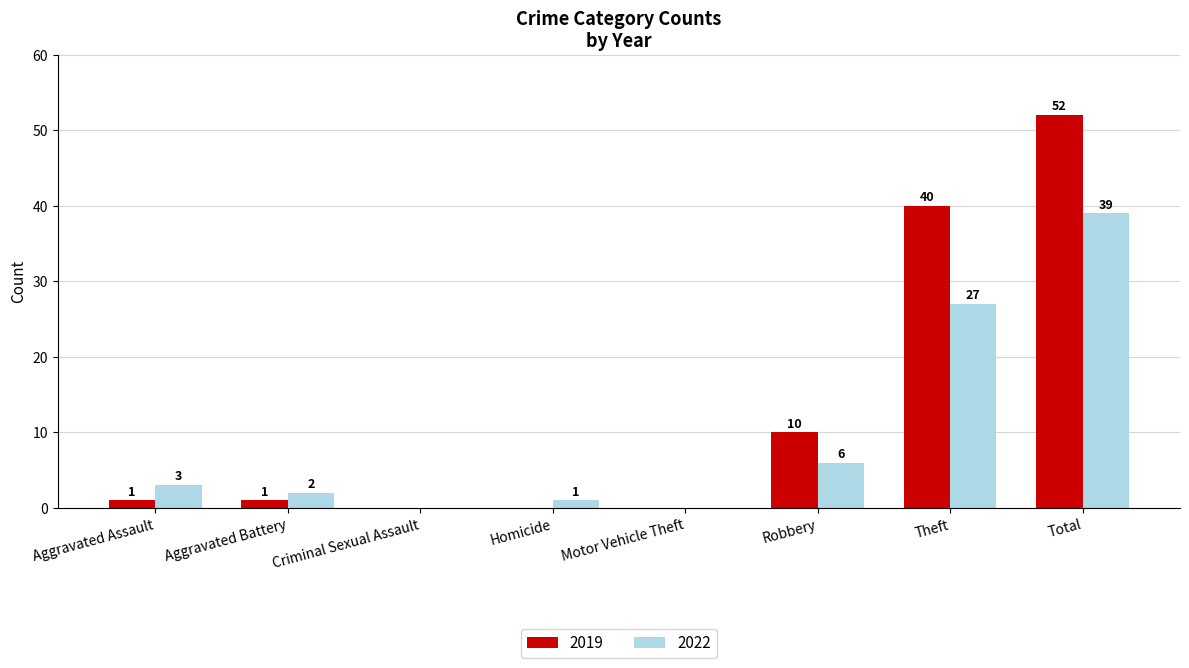

Reading left to right, transcribe all the data shown in this chart.

2019: Aggravated Assault=1	Aggravated Battery=1	Criminal Sexual Assault=0	Homicide=0	Motor Vehicle Theft=0	Robbery=10	Theft=40	Total=52
2022: Aggravated Assault=3	Aggravated Battery=2	Criminal Sexual Assault=0	Homicide=1	Motor Vehicle Theft=0	Robbery=6	Theft=27	Total=39